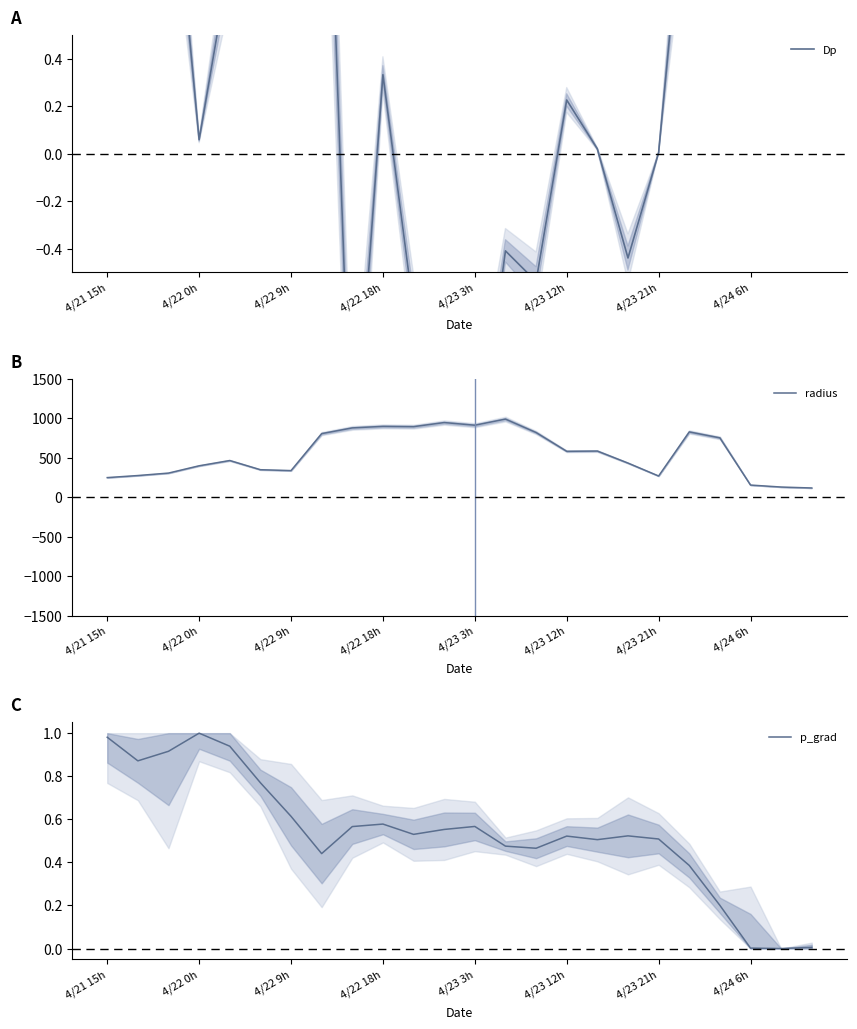

Reading right to left, transcribe all the data shown in this chart.

Dp: 1.7	0.8	1.3	2.1	1.4	0.0	-0.4	0.0	0.2	-0.5	-0.4	-1.4	-1.8	-0.7	0.3	-1.4	2.2	1.9	2.4	0.8	0.1	1.4	2.5	1.5
radius: 118.0	130.0	155.2	752.9	828.1	269.8	433.6	585.8	582.6	820.4	990.5	912.9	946.6	894.7	898.3	878.9	806.6	338.2	349.5	465.9	399.2	306.8	275.7	249.5
p_grad: 0.0	0.0	0.0	0.2	0.4	0.5	0.5	0.5	0.5	0.5	0.5	0.6	0.6	0.5	0.6	0.6	0.4	0.6	0.8	0.9	1.0	0.9	0.9	1.0